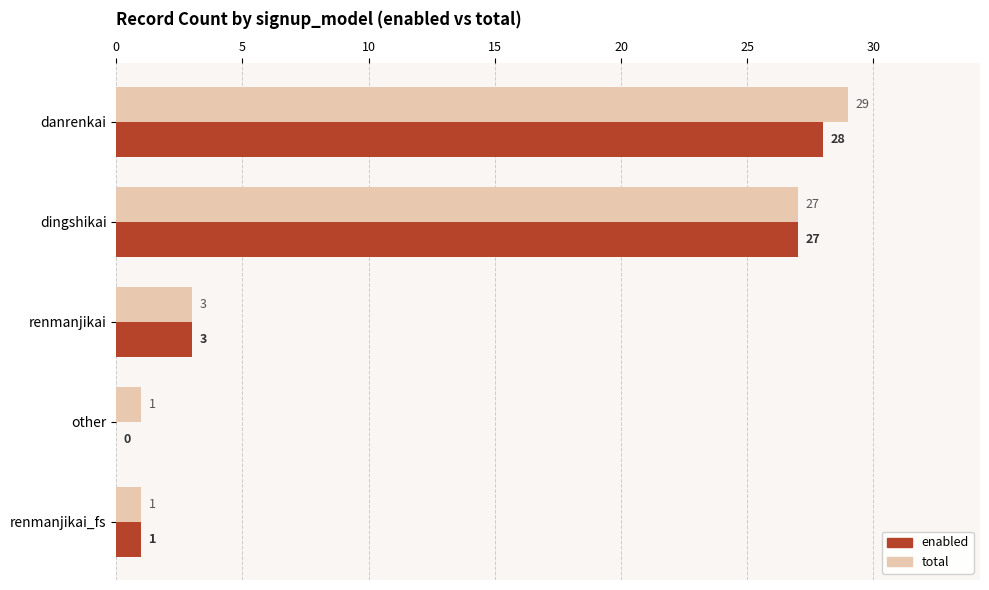

At which category does the chart reach its peak across all series?

danrenkai